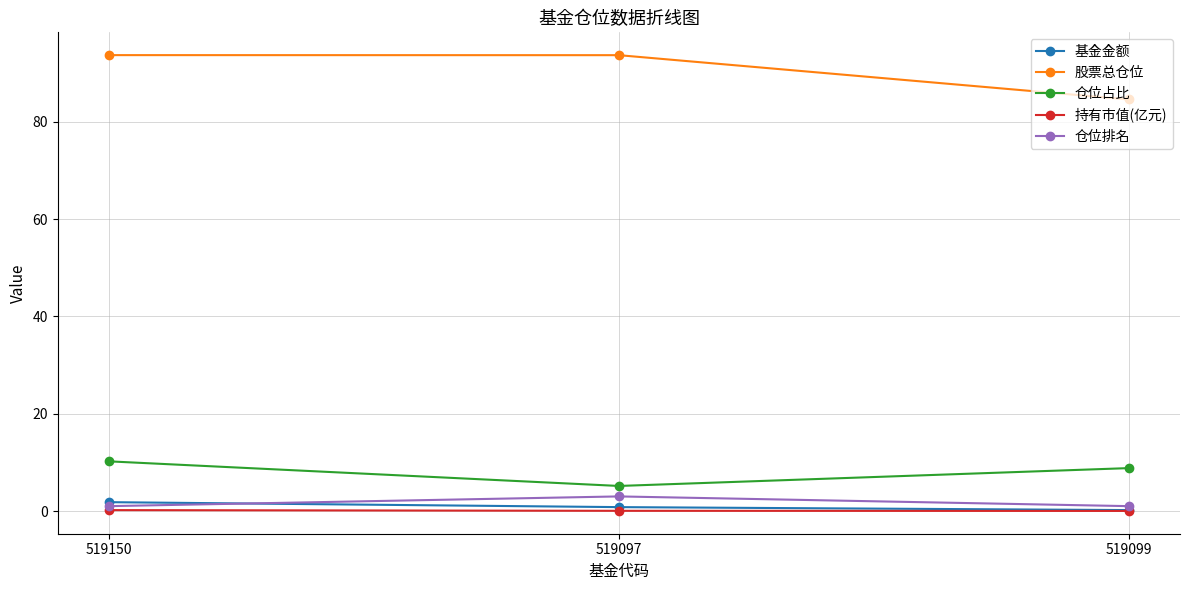

Is it true that 基金金额 equals 1.8 at 519150?

True